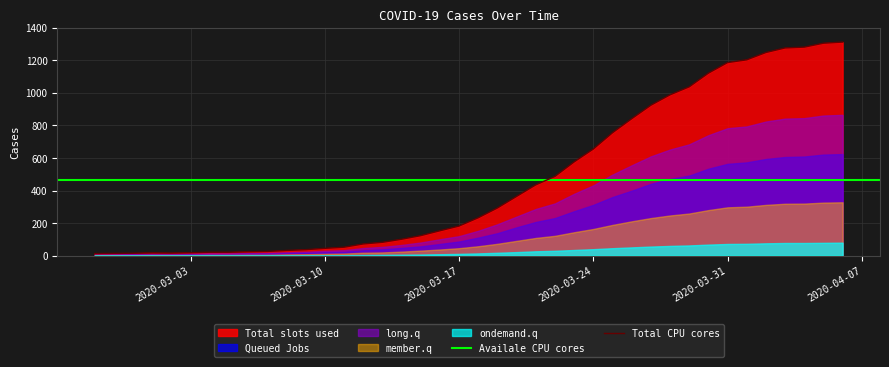

At how many categories does at least one series exceed 647?

14